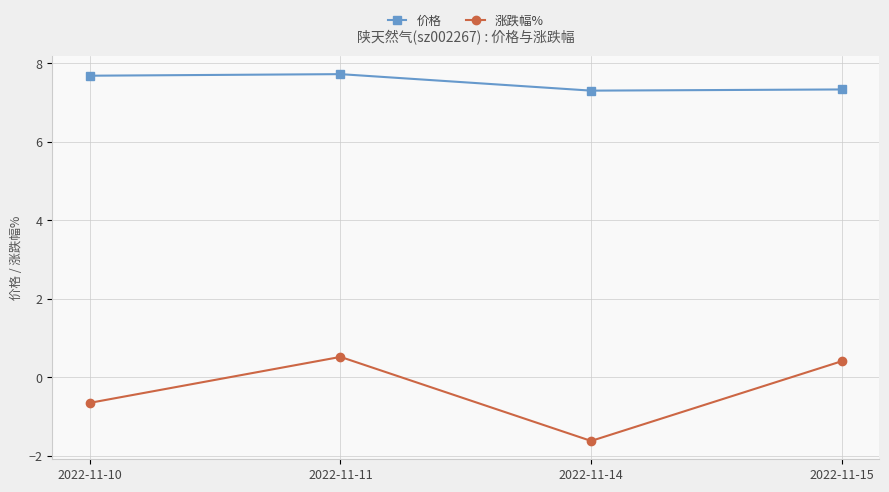

At which category does 价格 reach its first local peak?

2022-11-11